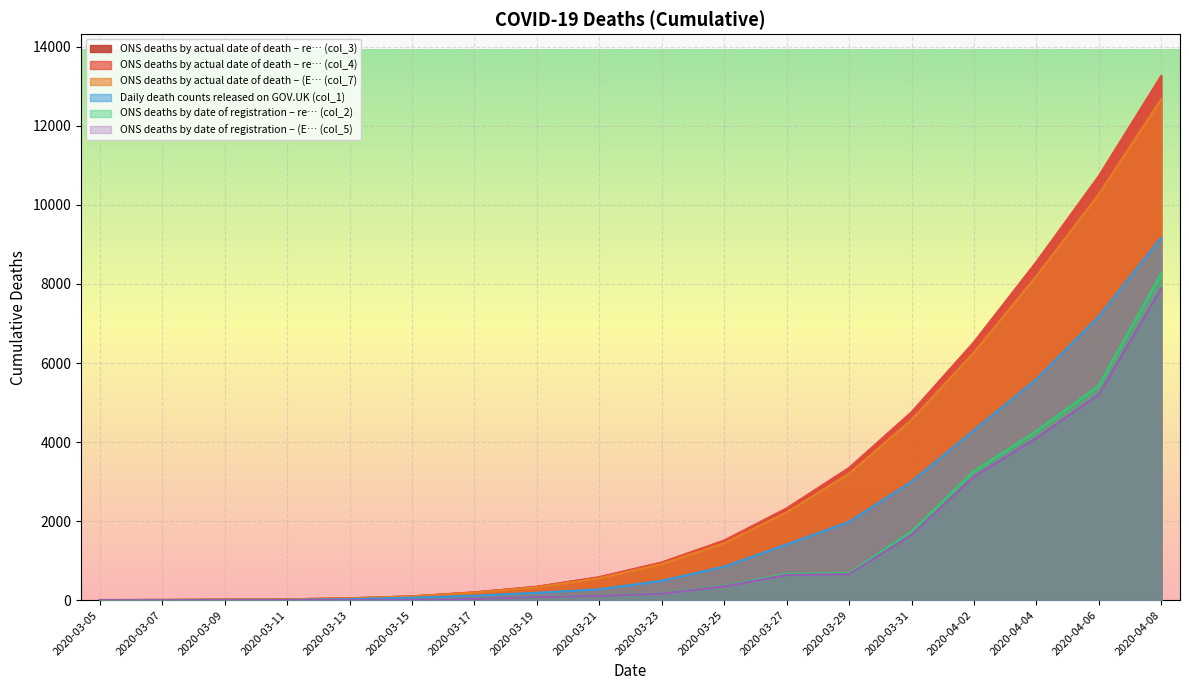

How many lines are shown in the chart?

6